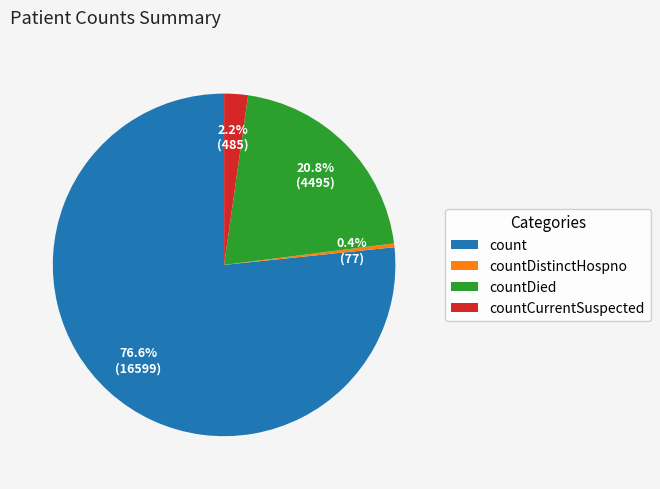

True or false: countDied accounts for 21% of the total.

True